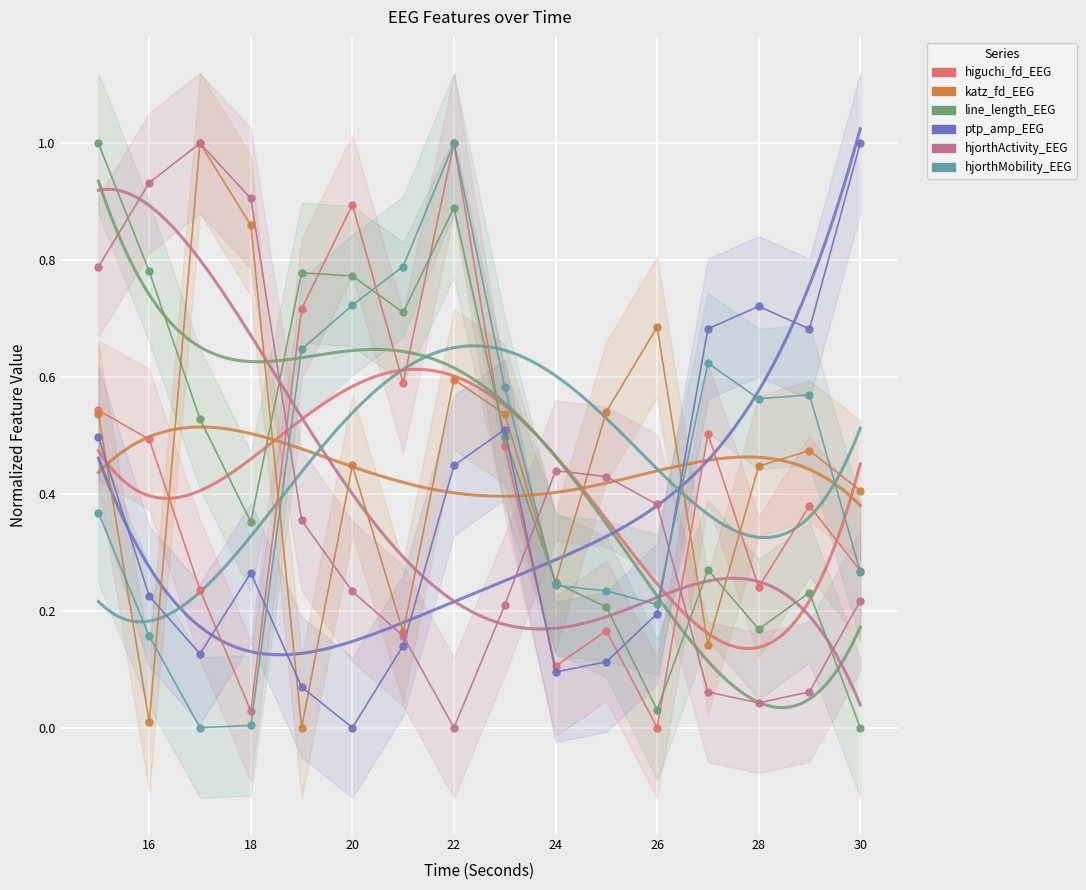

Reading left to right, extract all data points from this chart.

higuchi_fd_EEG: 0.5	0.5	0.2	0.0	0.7	0.9	0.6	1.0	0.5	0.1	0.2	0.0	0.5	0.2	0.4	0.3
katz_fd_EEG: 0.5	0.0	1.0	0.9	0.0	0.4	0.2	0.6	0.5	0.2	0.5	0.7	0.1	0.4	0.5	0.4
line_length_EEG: 1.0	0.8	0.5	0.4	0.8	0.8	0.7	0.9	0.5	0.2	0.2	0.0	0.3	0.2	0.2	0.0
ptp_amp_EEG: 0.5	0.2	0.1	0.3	0.1	0.0	0.1	0.4	0.5	0.1	0.1	0.2	0.7	0.7	0.7	1.0
hjorthActivity_EEG: 0.8	0.9	1.0	0.9	0.4	0.2	0.2	0.0	0.2	0.4	0.4	0.4	0.1	0.0	0.1	0.2
hjorthMobility_EEG: 0.4	0.2	0.0	0.0	0.6	0.7	0.8	1.0	0.6	0.2	0.2	0.2	0.6	0.6	0.6	0.3